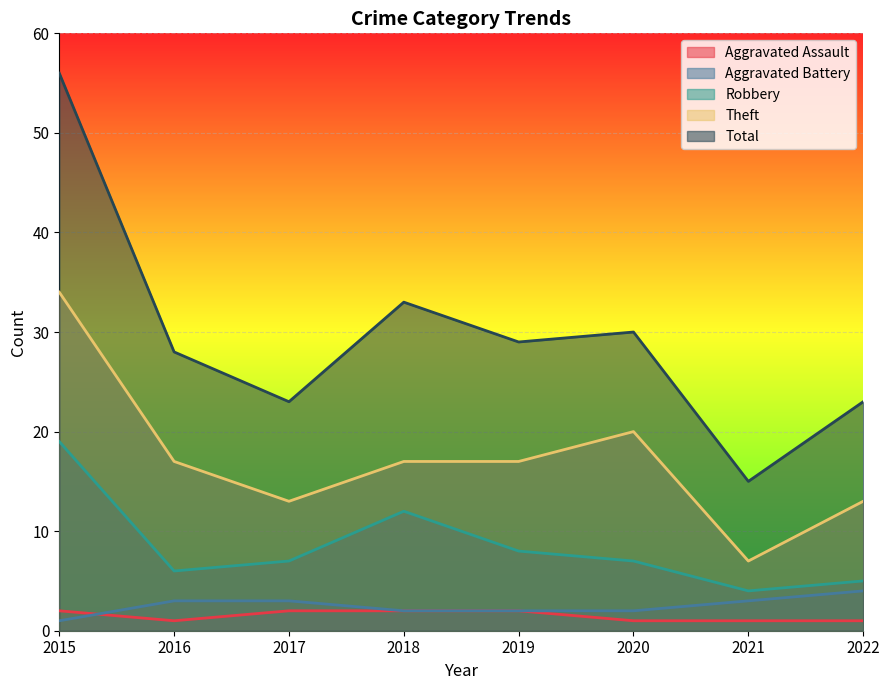

The value of Theft at 2015 is 10. True or false?

False